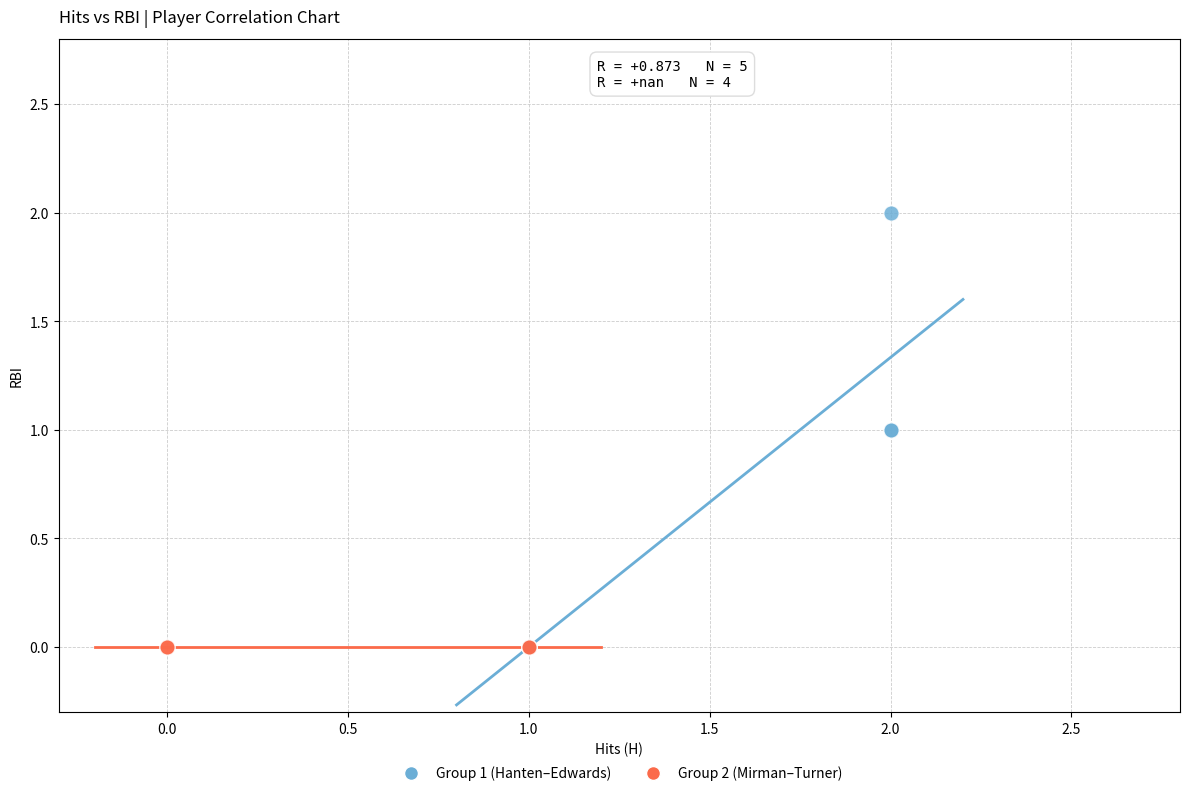

Which series contains the highest Y value?

Group 1 (Hanten–Edwards)